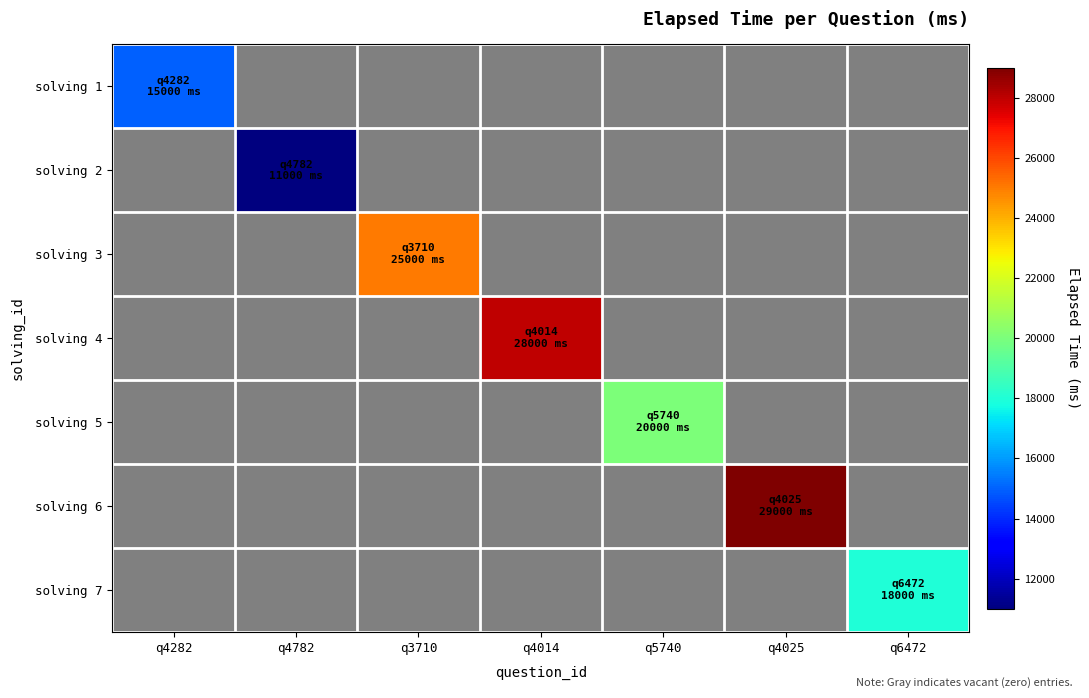

How many data points does each series have?

7